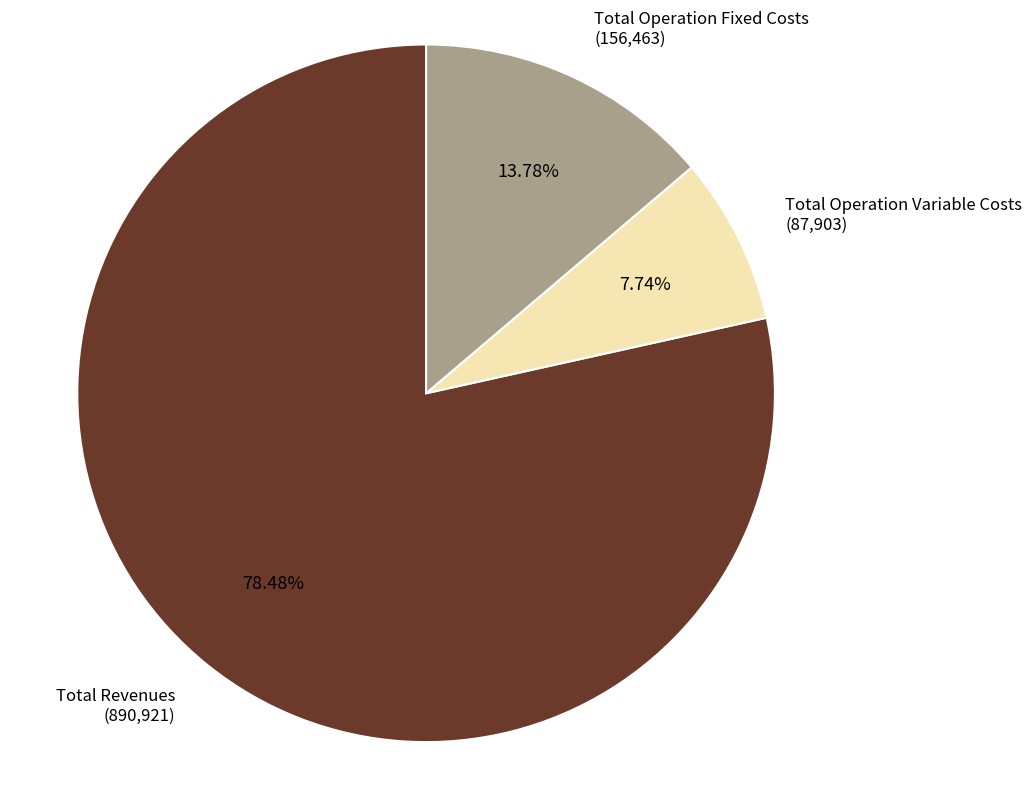

Is there any slice that represents more than half of the pie?

Yes